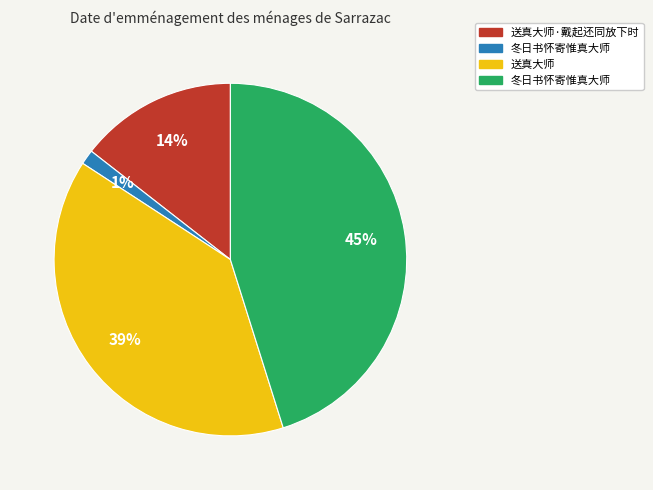

To the nearest percent, what is the average slice percentage?

25%